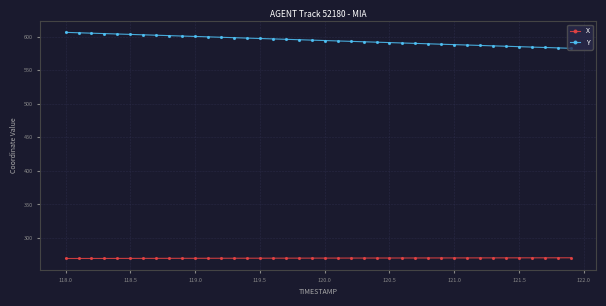

List the series in order of their peak value, lowest first.

X, Y